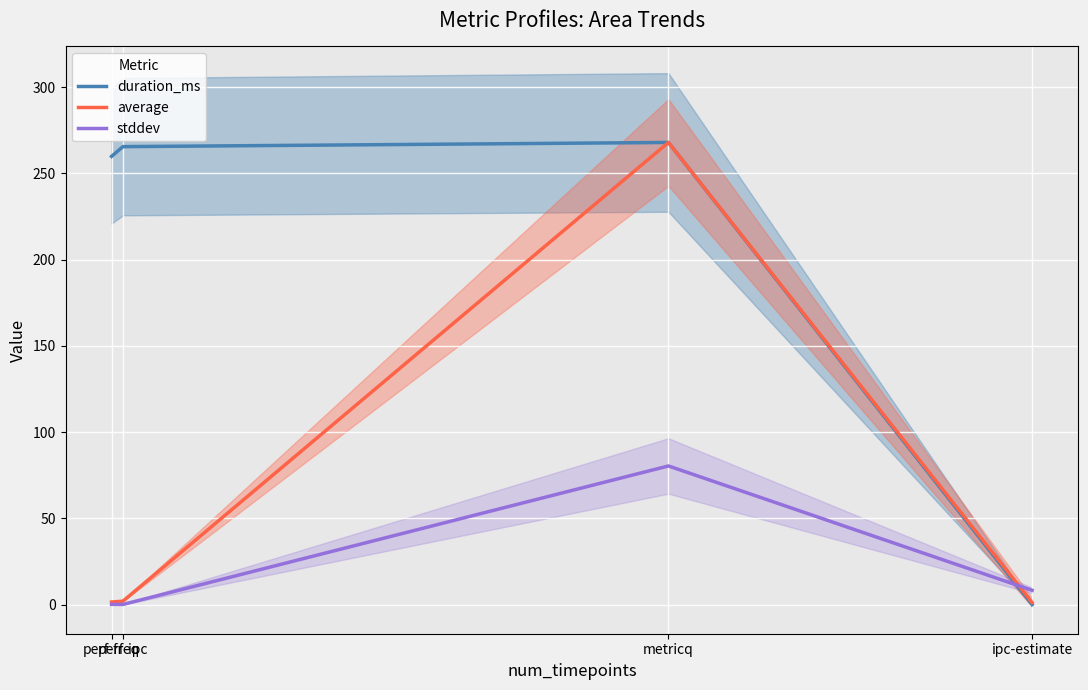

Which has a higher value, perf-ipc or metricq?

metricq